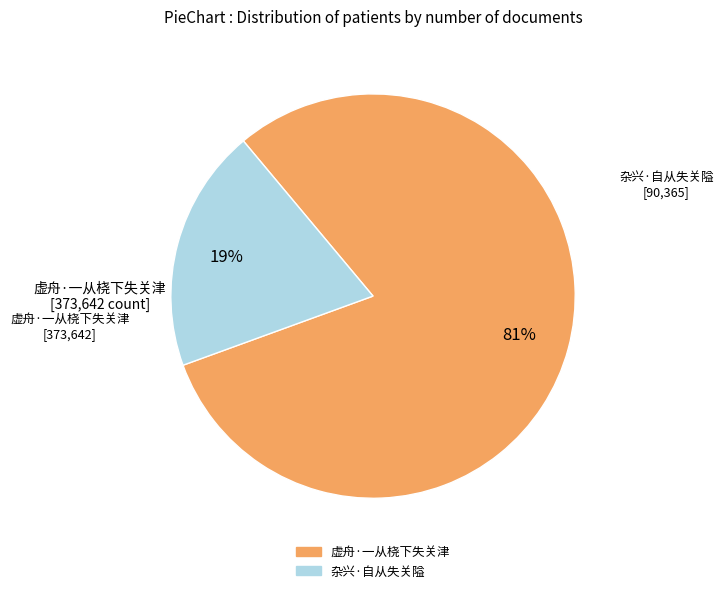

Which slice is the largest?

虚舟·一从桡下失关津